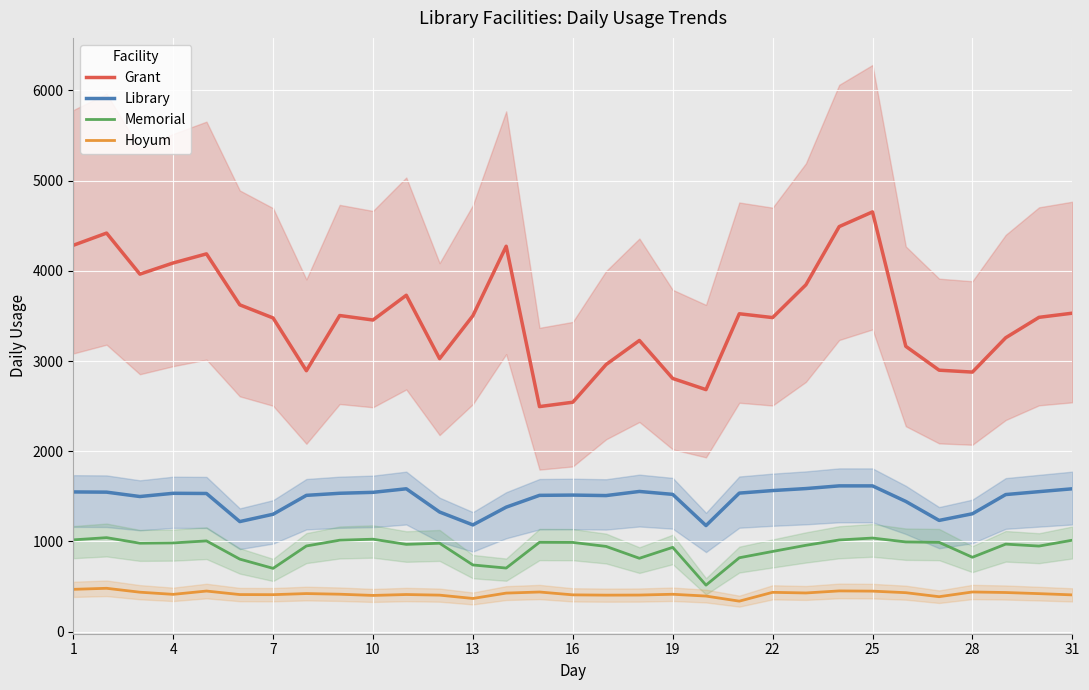

Count the number of categories in the chart.

31